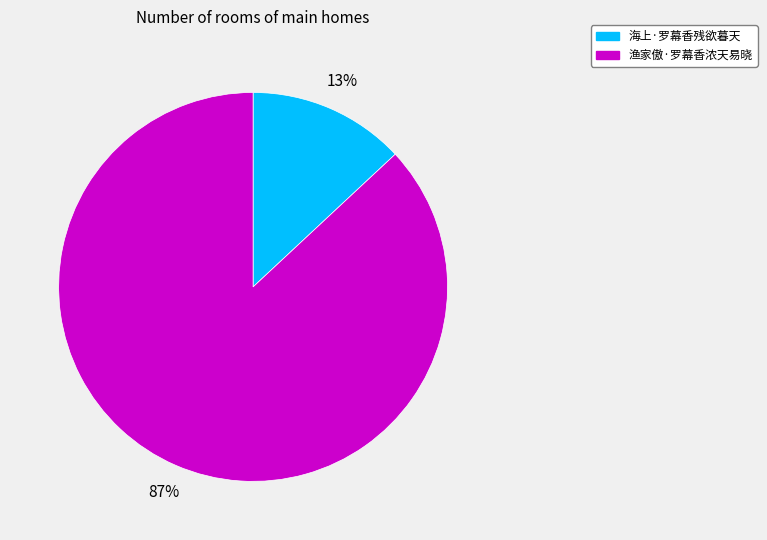

To the nearest percent, what is the combined percentage of 海上·罗幕香残欲暮天 and 渔家傲·罗幕香浓天易晓?

100%